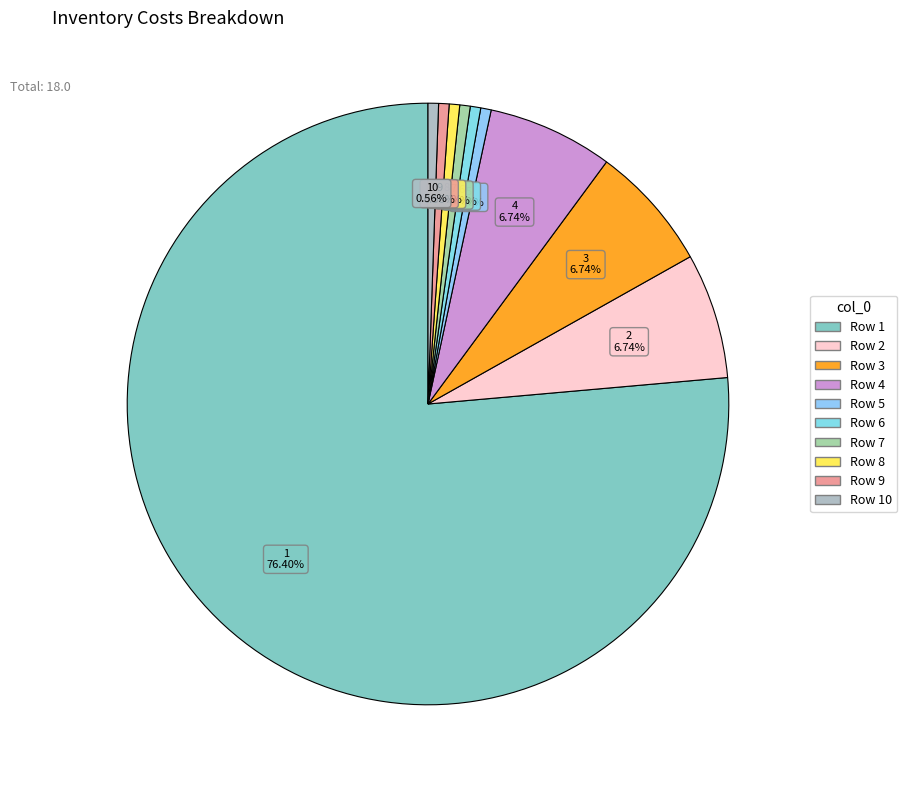

How many segments does this pie chart have?

10